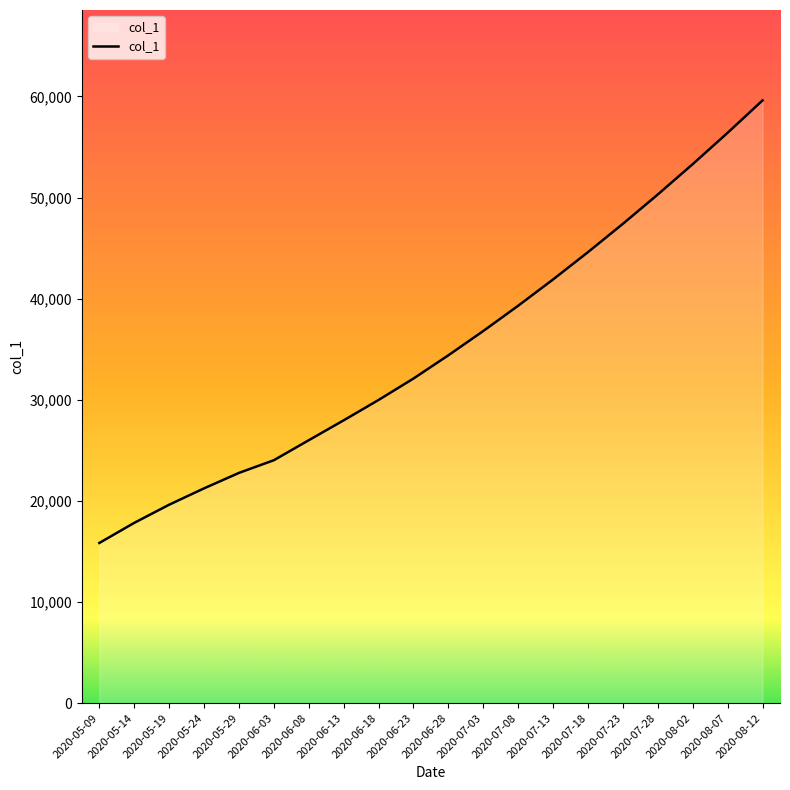

True or false: the data has more than 1 interior local peaks.

False